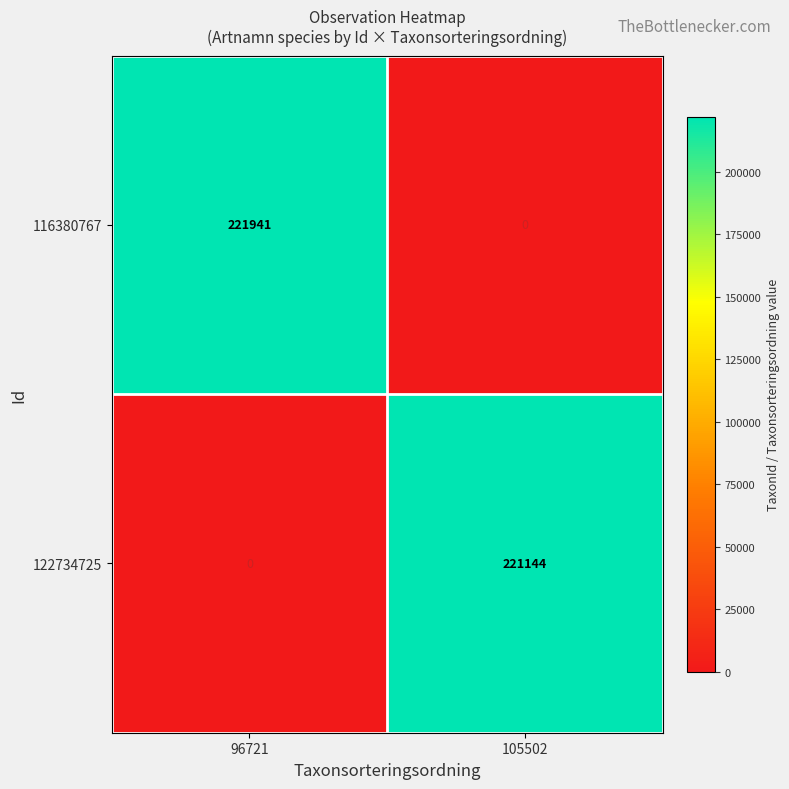

At which label is 116380767 closest to 110970?

105502